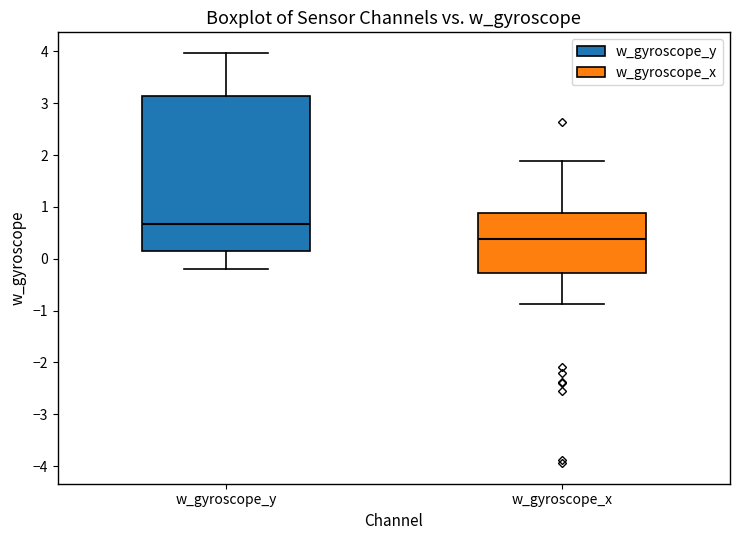

Comparing the boxes themselves (not the whiskers), which one is the tallest?

w_gyroscope_y